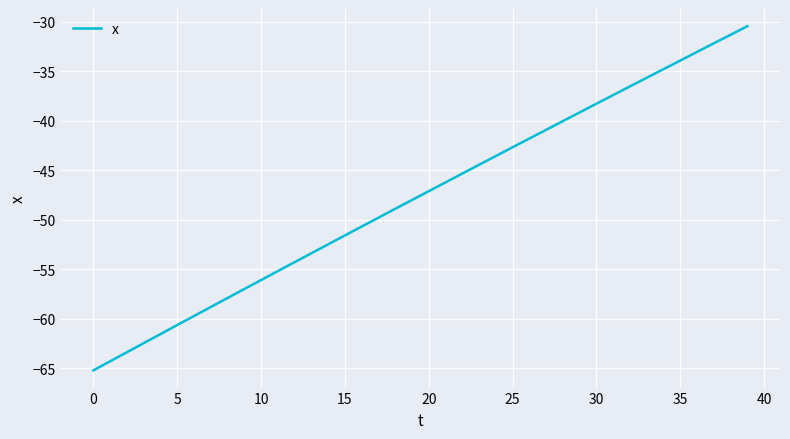

What is the difference between the maximum and minimum values?

34.8